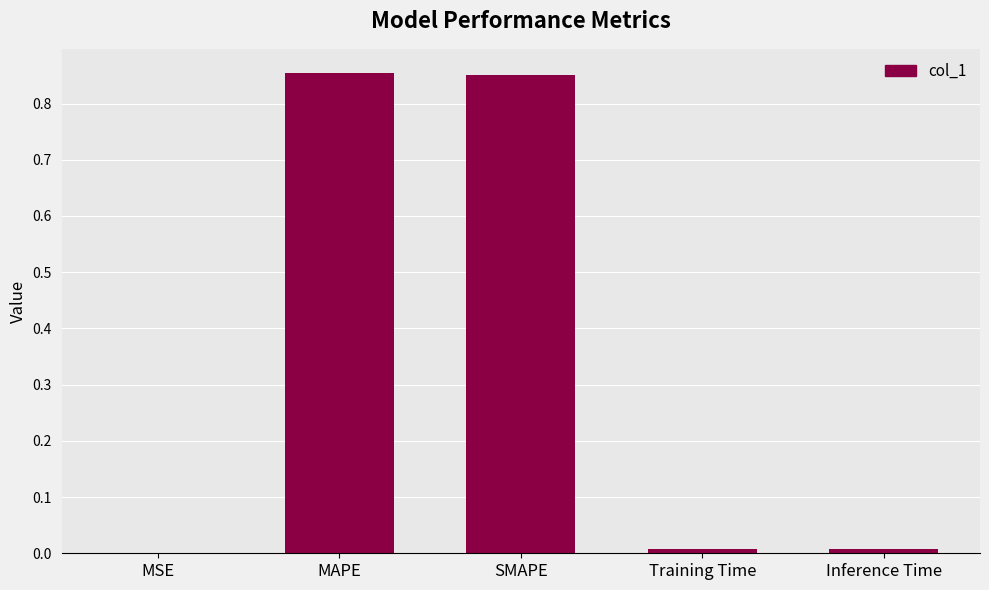

What is the sum of all values?

1.7